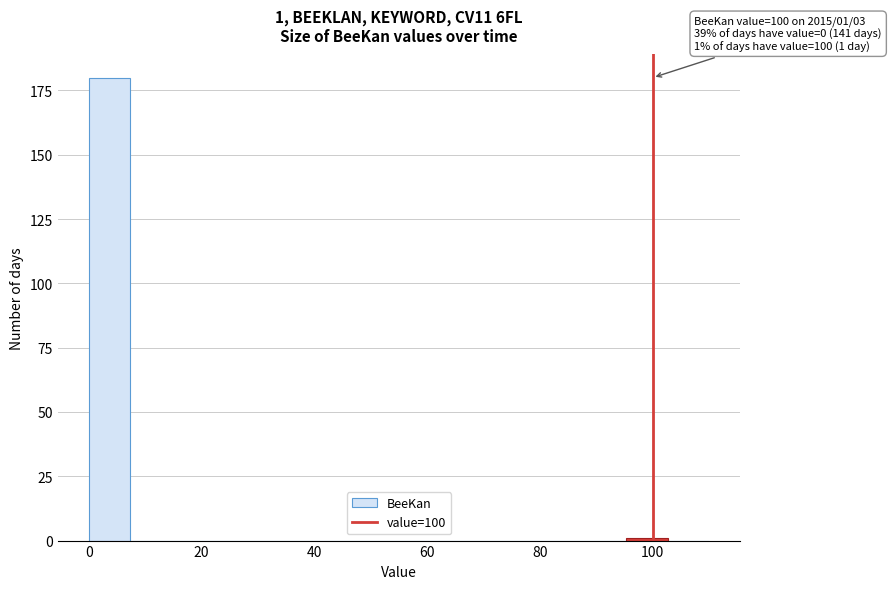

Read against the x-axis, roughly where is the centre of the tallest bar?

4